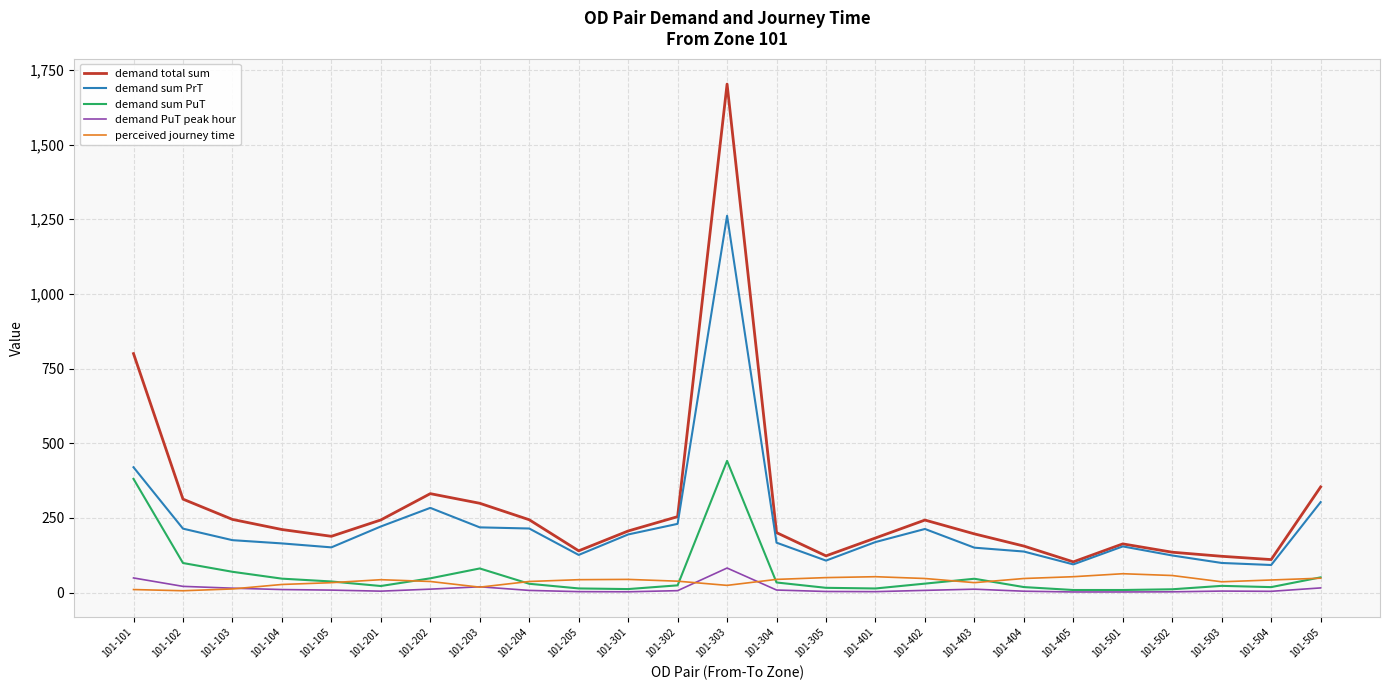

Where is demand sum PrT nearest to the value 676?

101-101